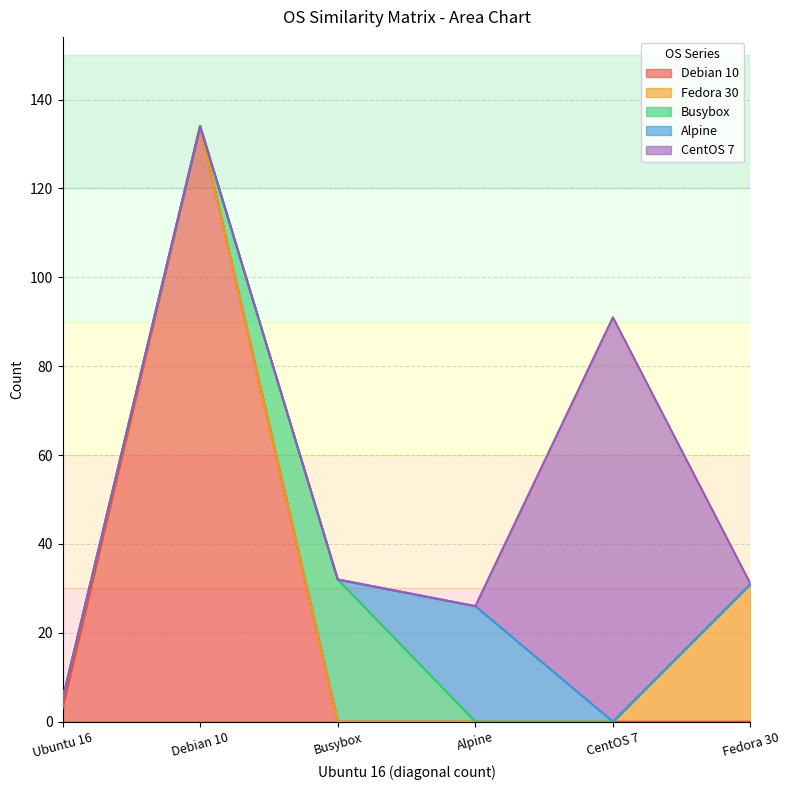

Which category has the highest value in the Debian 10 series?

Debian 10